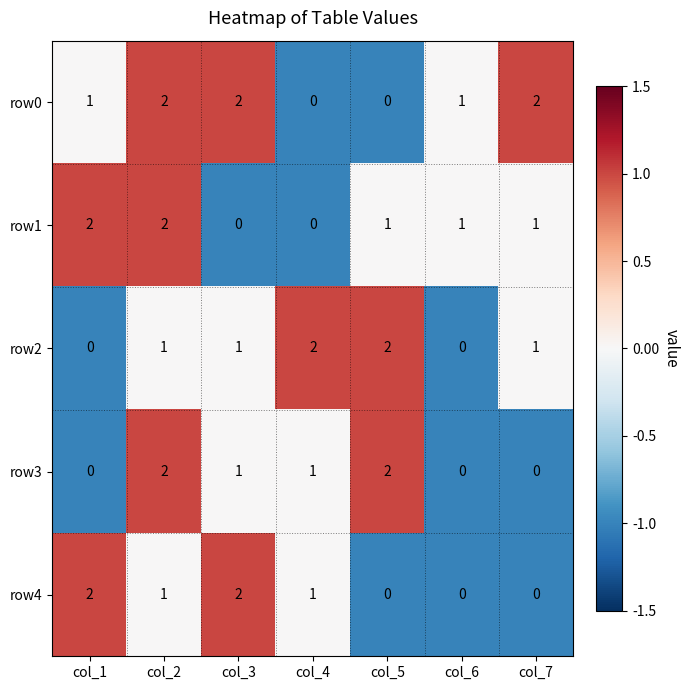

Between col_1 and col_3, which series saw the biggest shift?

row1